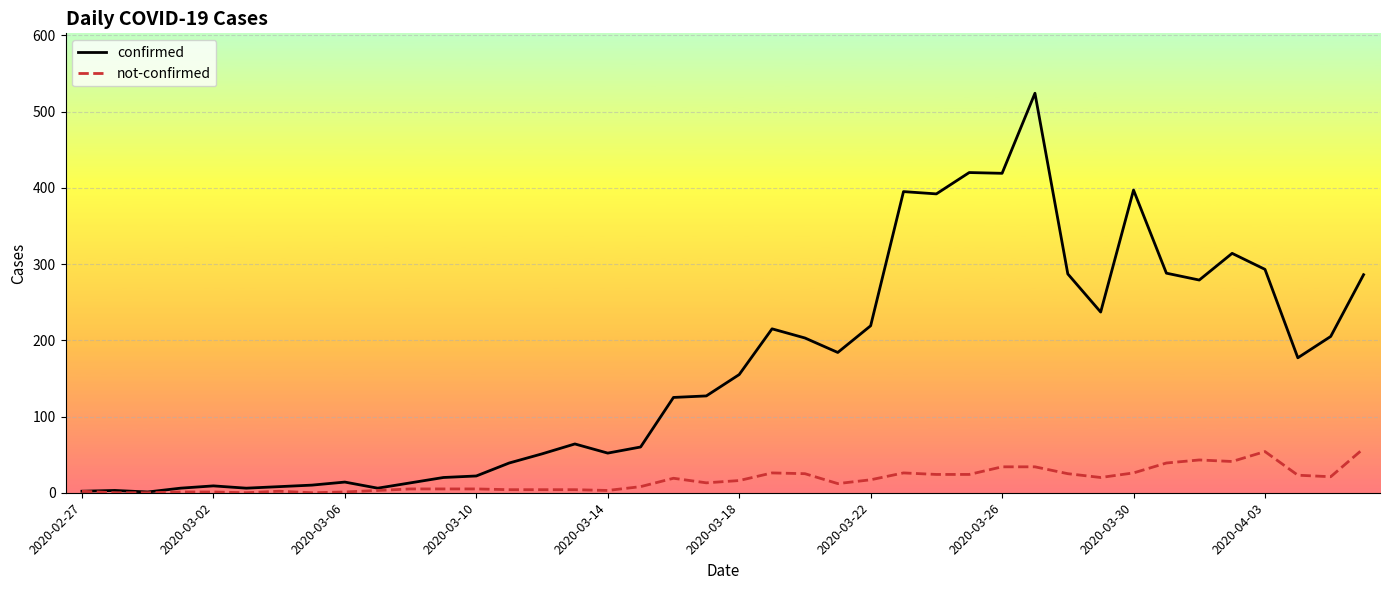

Is this an area chart (filled region under the line)?

No